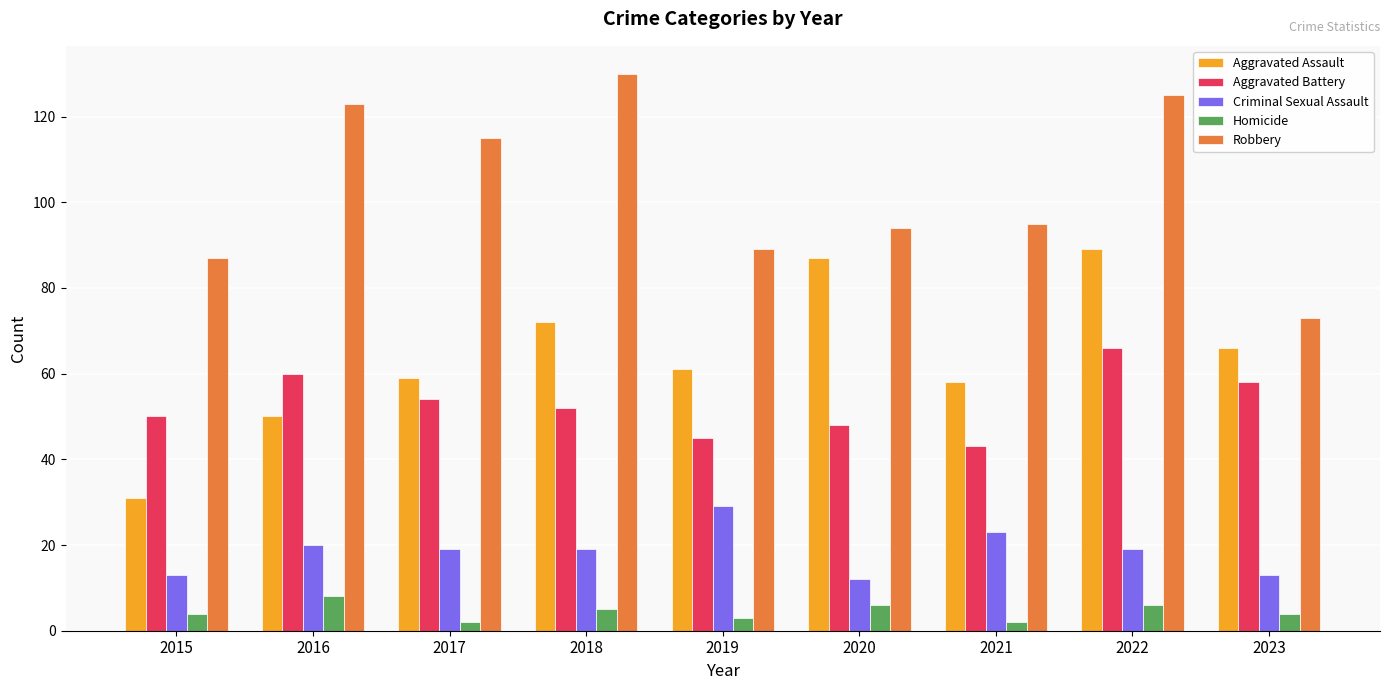

Are the bars horizontal?

No